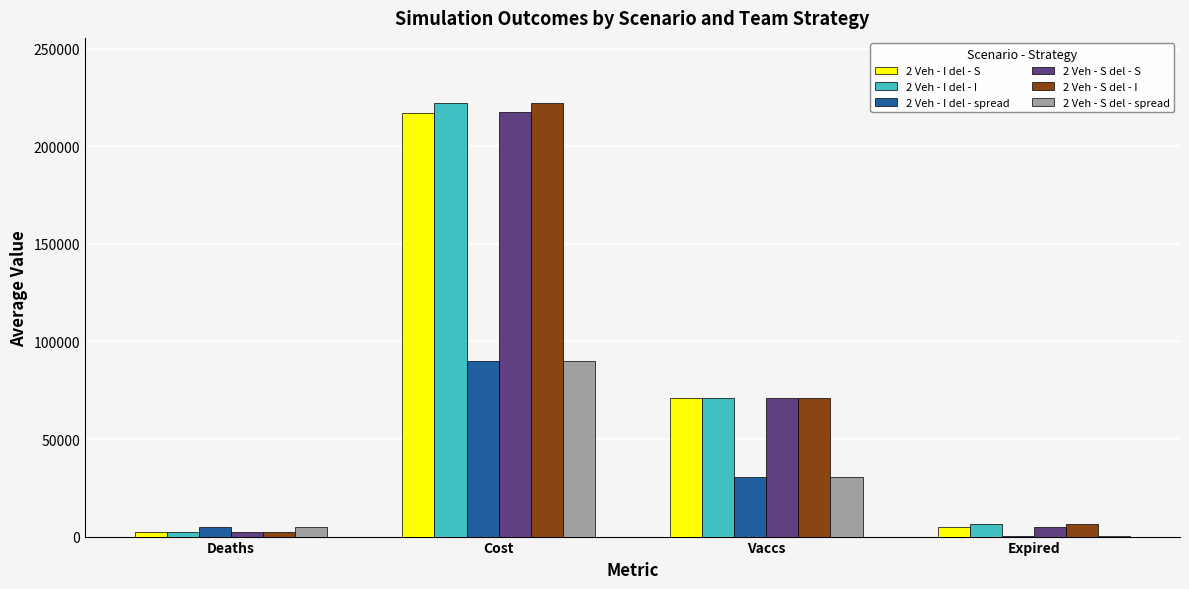

How many values in the 2 Veh - S del - S series exceed 70953?

2